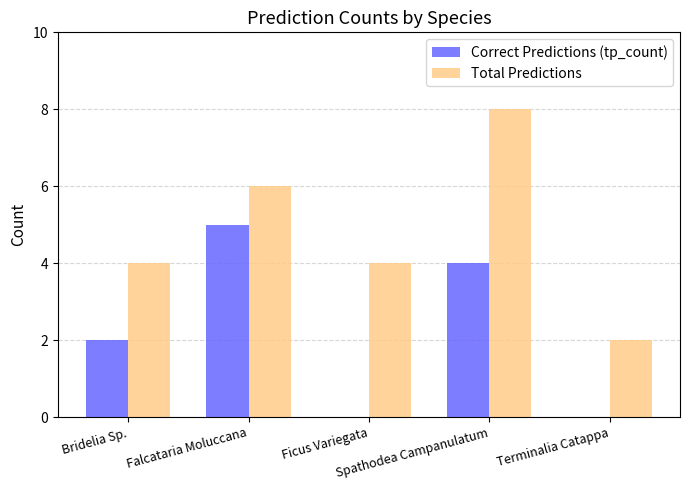

Which series has the largest total across all categories?

Total Predictions